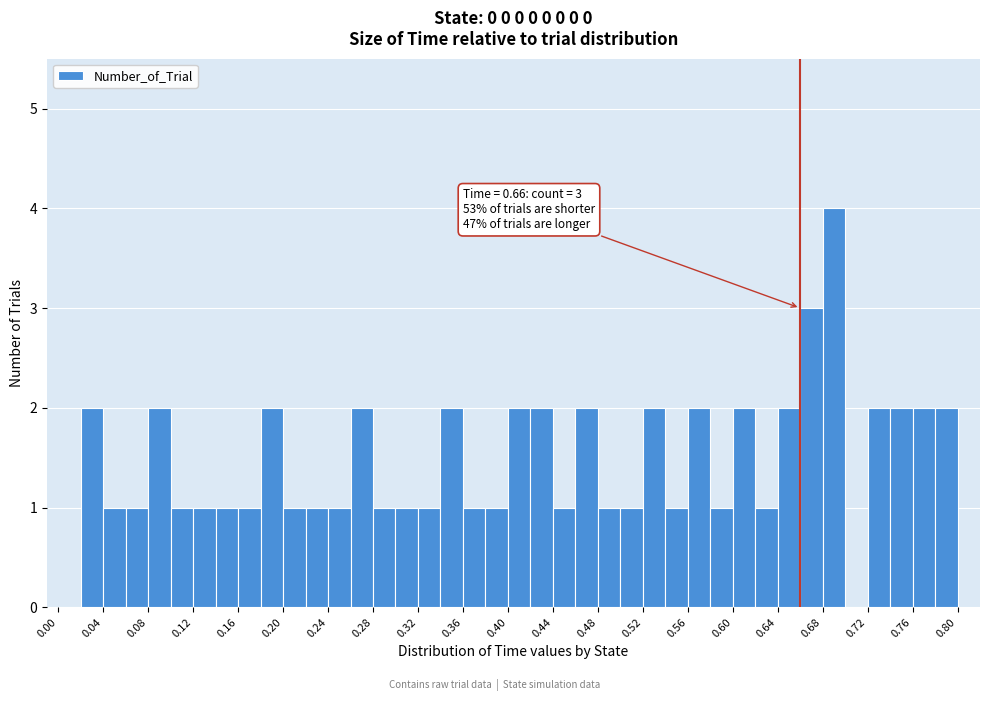

Which range on the x-axis has the tallest bar?

0.68 to 0.70